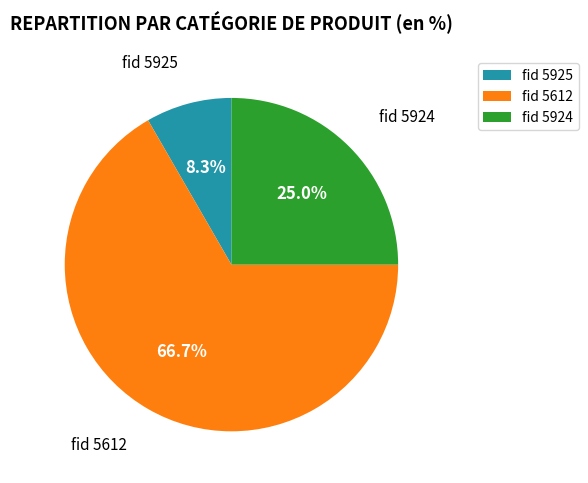

Combined, do fid 5612 and fid 5925 account for over 50%?

Yes